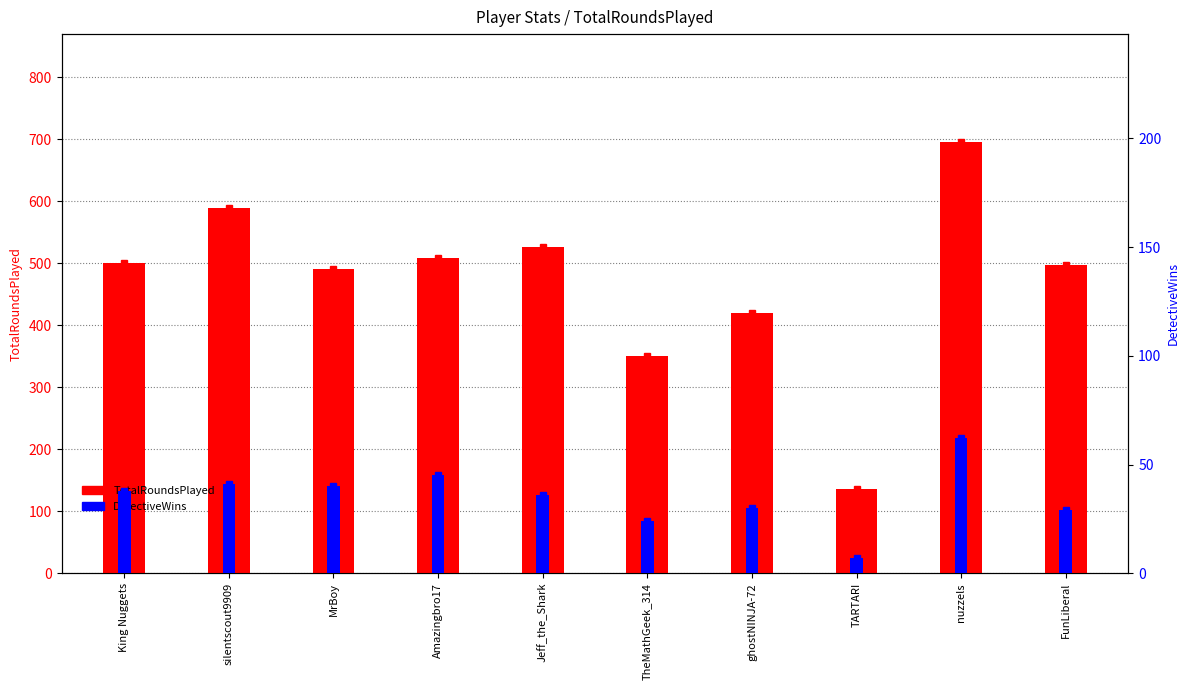

How many data points in TotalRoundsPlayed are above 500?

4